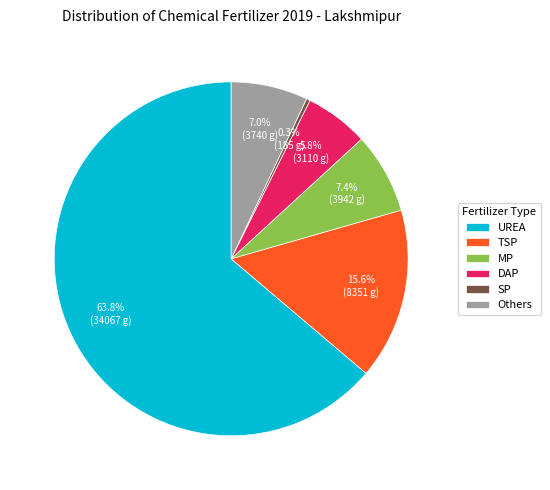

Is it true that MP is 2% of the pie?

False